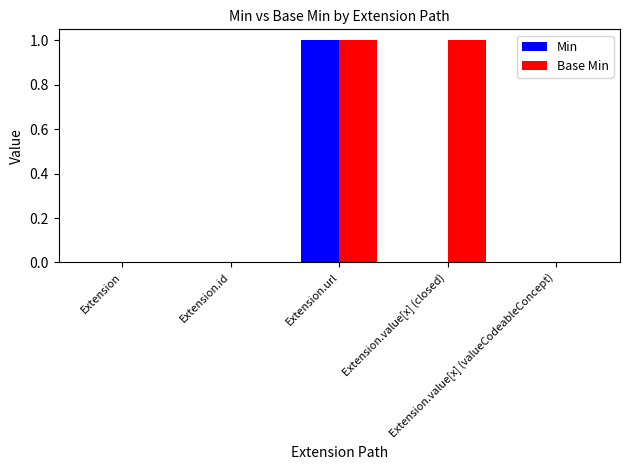

Which series has the largest total across all categories?

Base Min